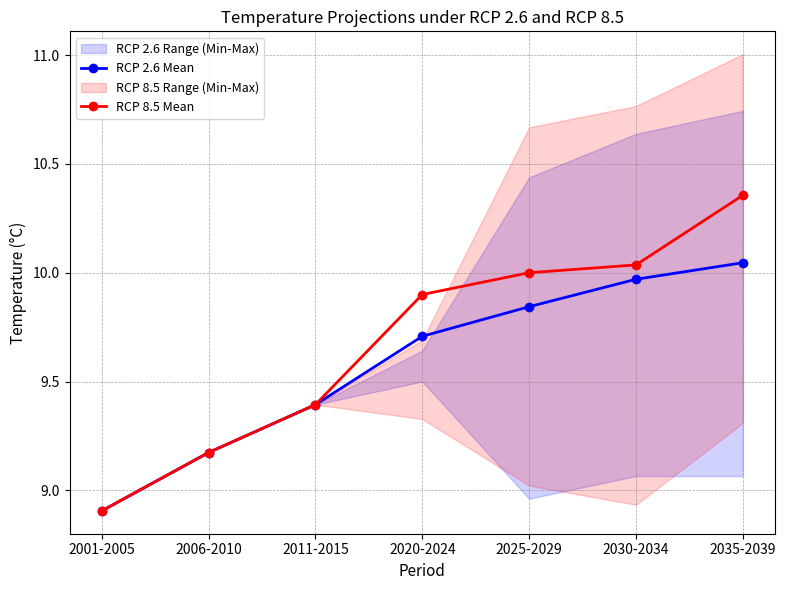

Is it true that RCP 2.6 Mean equals 5.2 at 2030-2034?

False